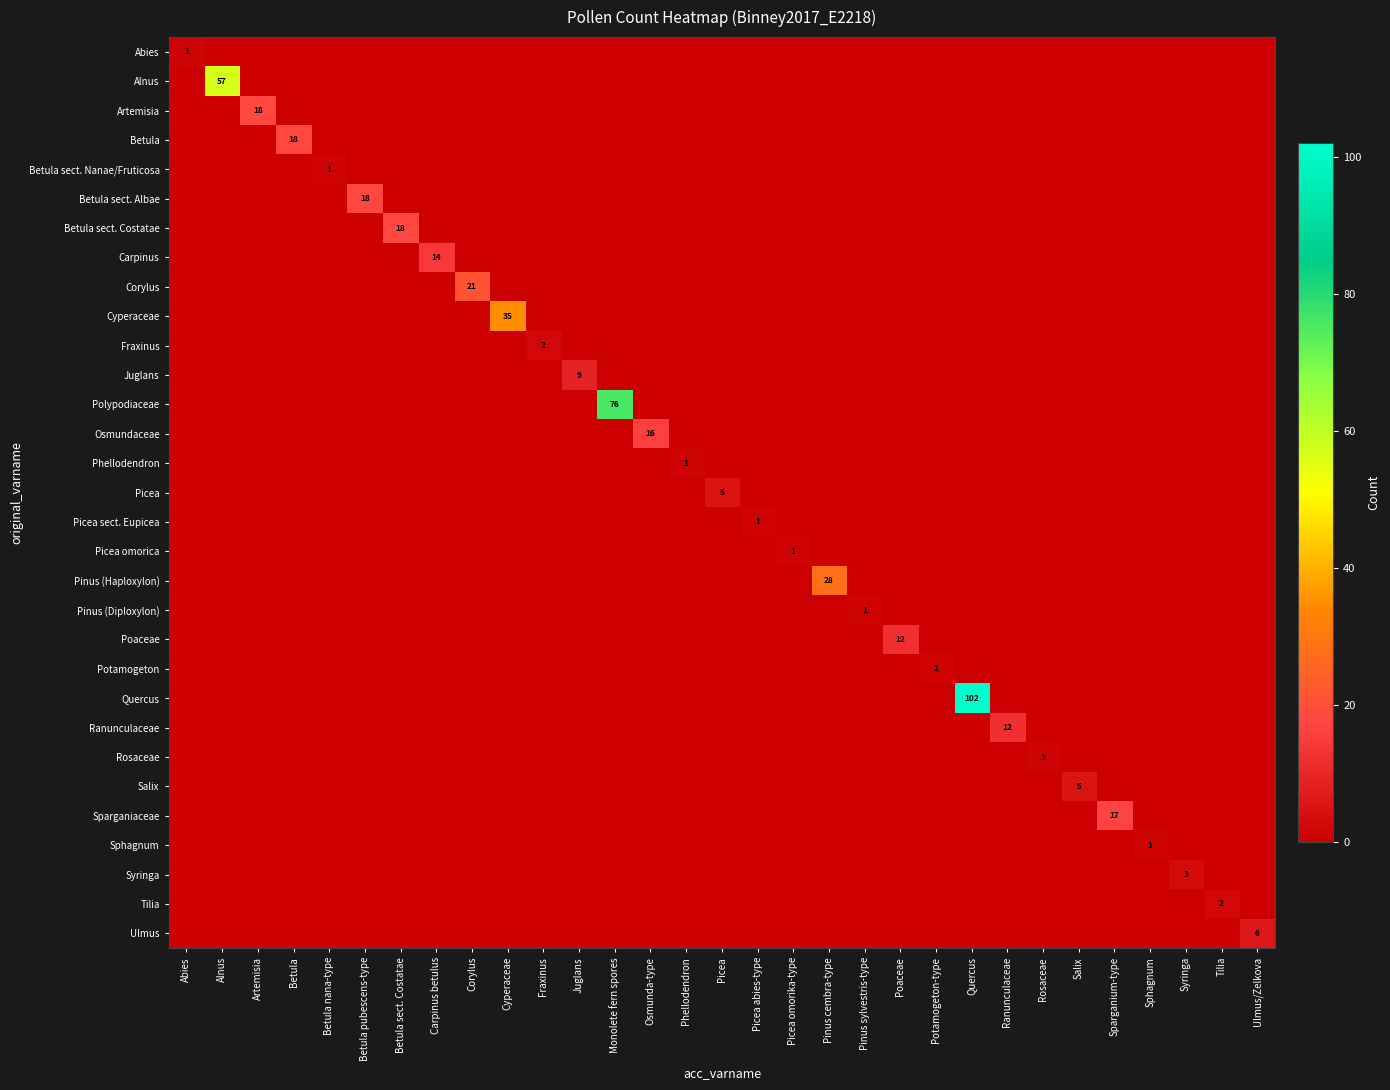

What is the difference between the maximum and minimum values in the Abies series?

1